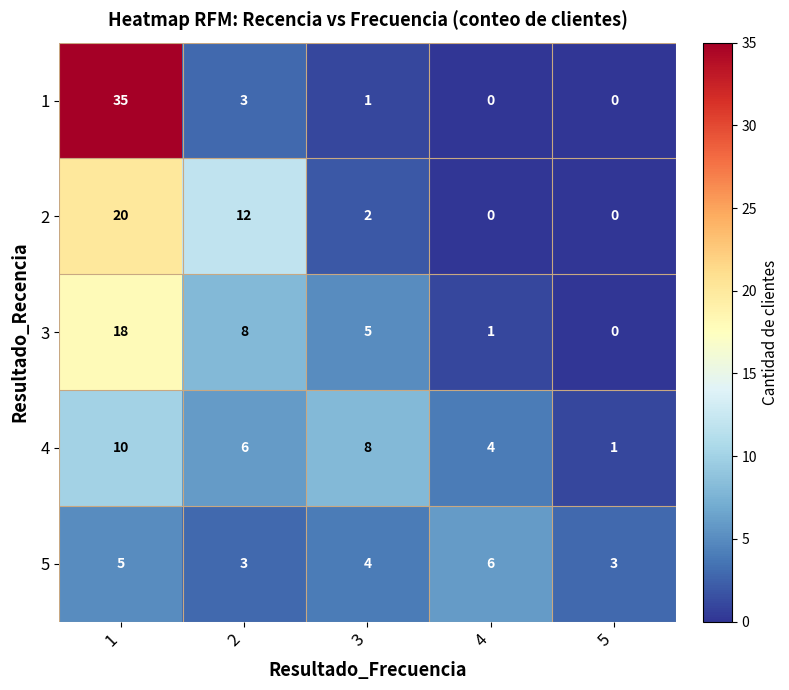

What is the sum of all 1 values?

39